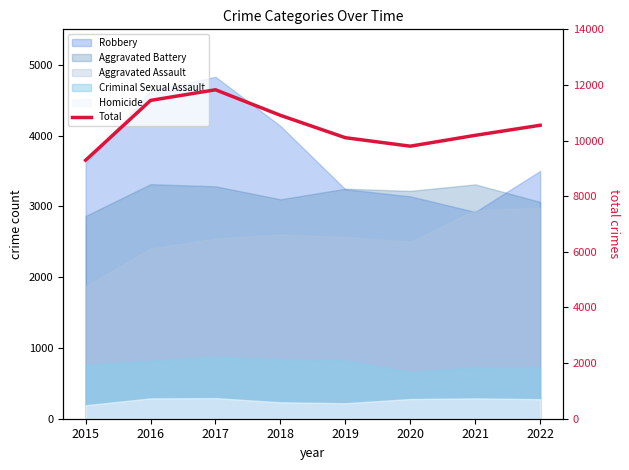

At which category does the data reach its first local peak?

2017